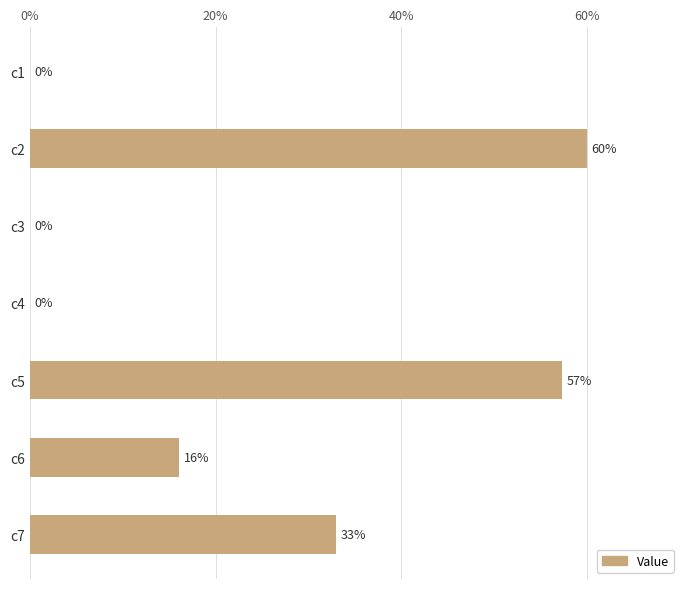

What is the greatest value displayed?

60.0